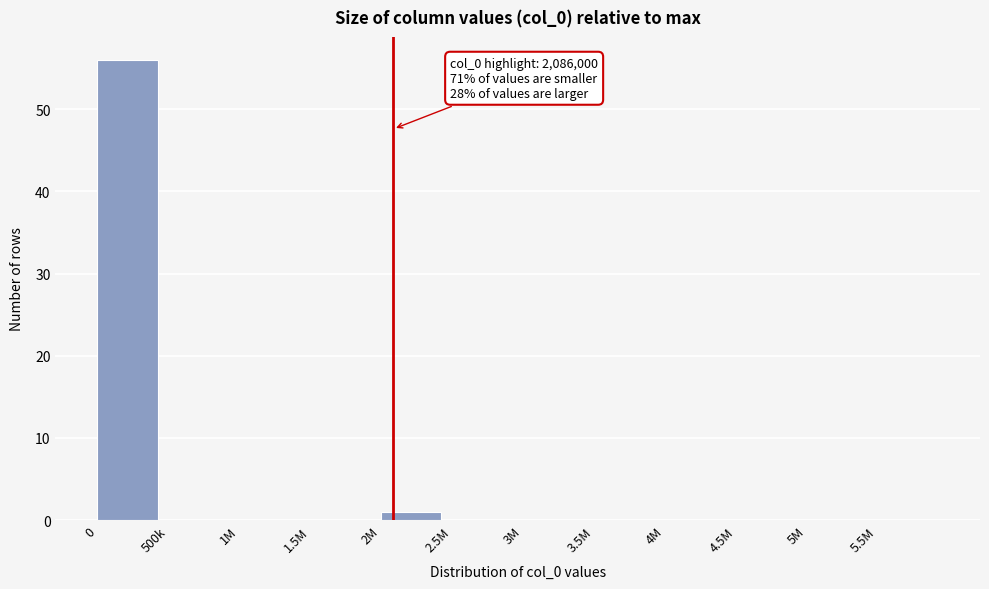

Reading left to right, transcribe all the data shown in this chart.

0=56	500k=0	1M=0	1.5M=0	2M=1	2.5M=0	3M=0	3.5M=0	4M=0	4.5M=0	5M=0	5.5M=0